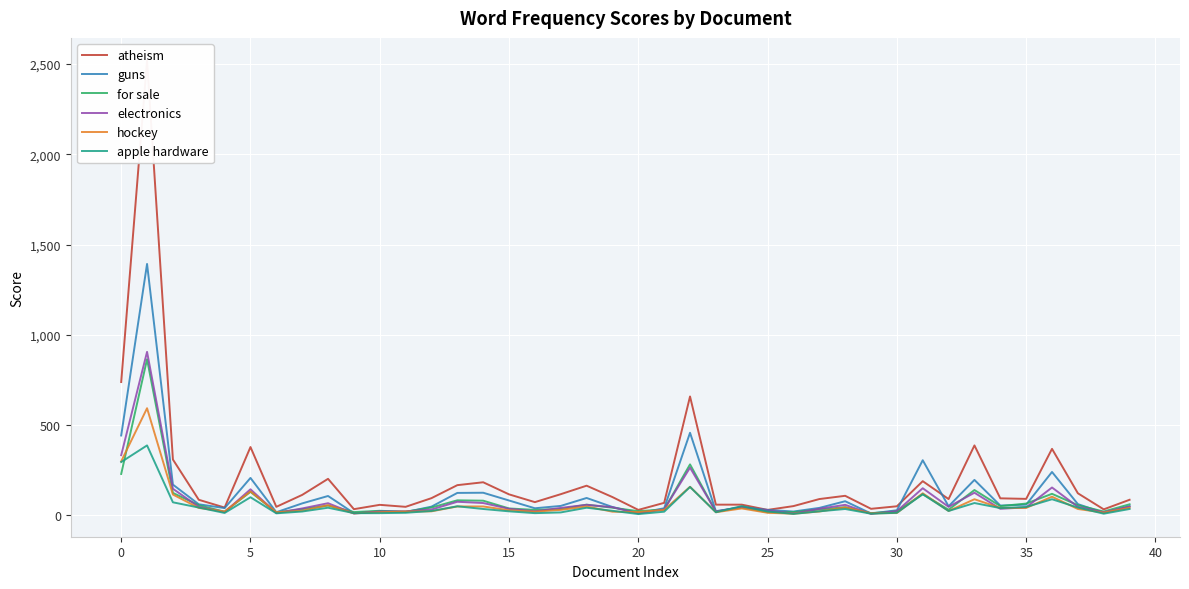

The apple hardware series shows 21 at 21. True or false?

True